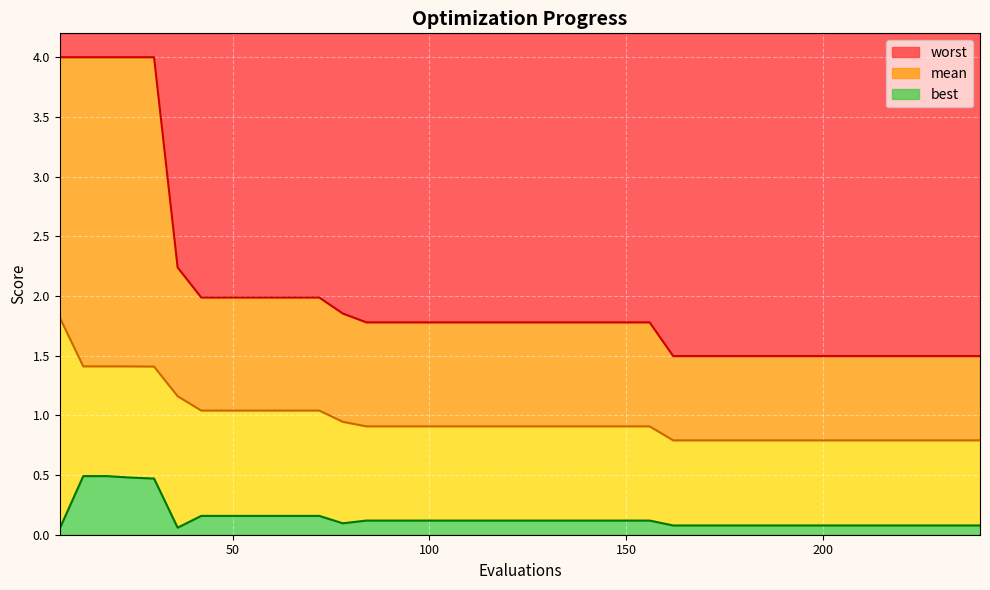

True or false: best and mean intersect in this chart.

False